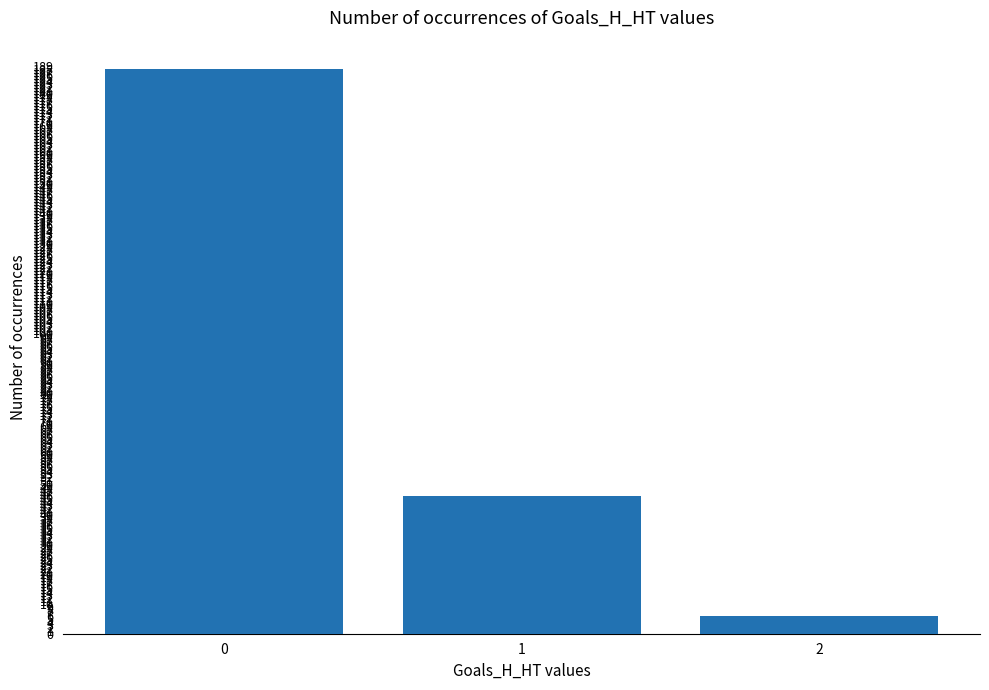

What is the change in value from 1 to 2?

-40